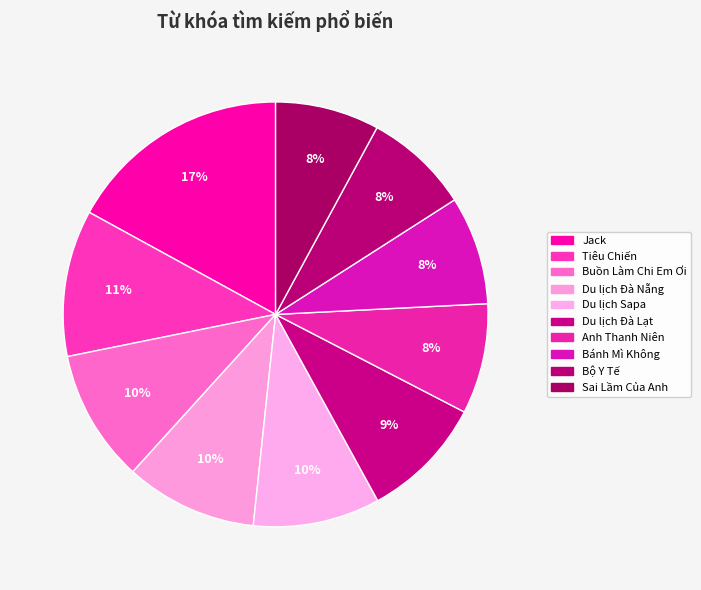

How many segments does this pie chart have?

10